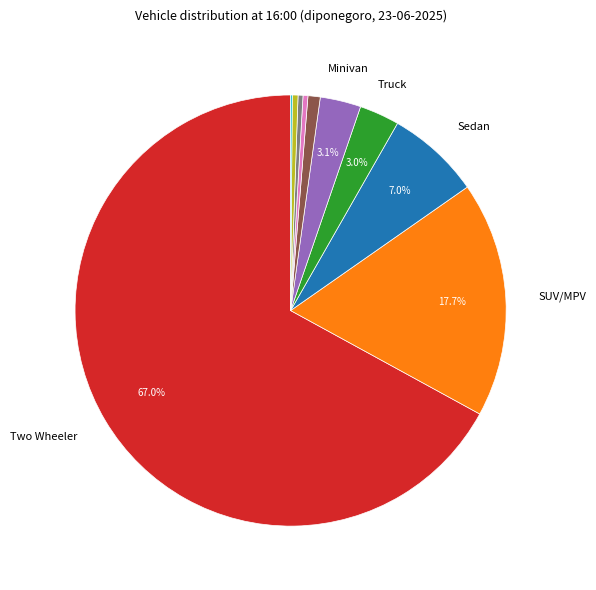

Is there any slice that represents more than half of the pie?

Yes